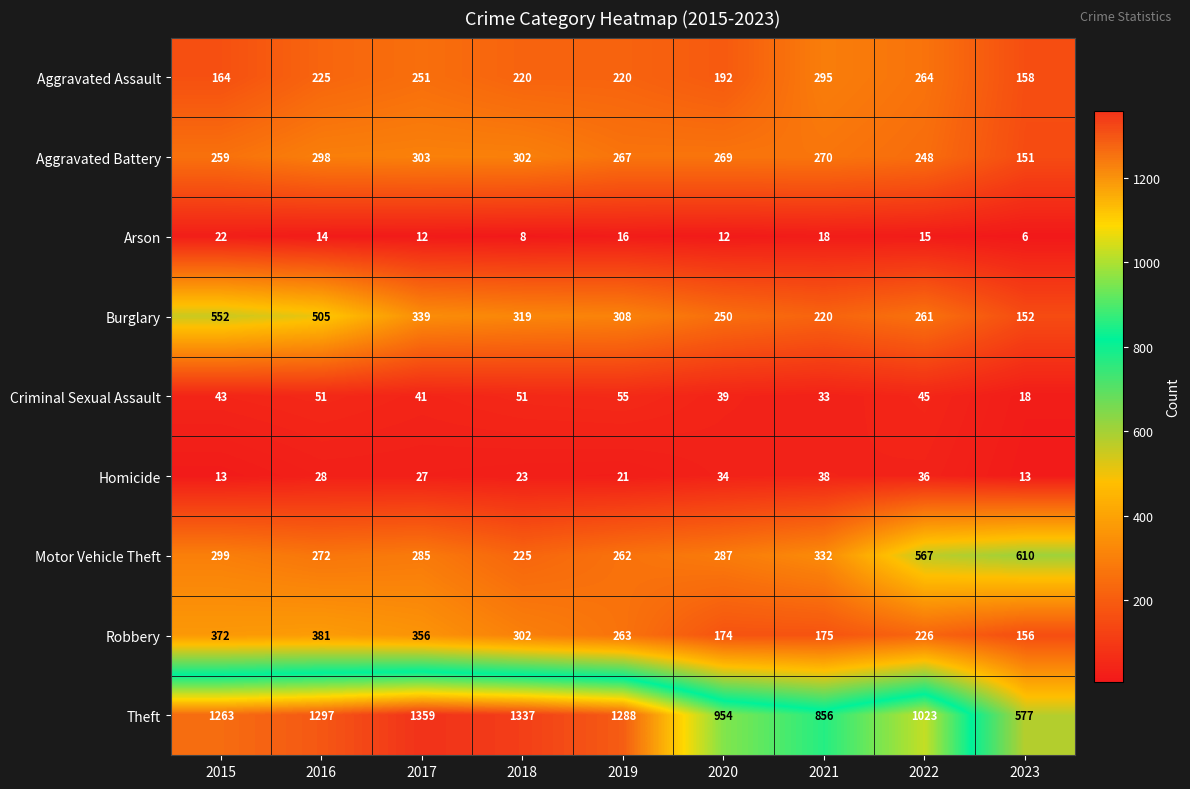

What is the difference between the Criminal Sexual Assault values at 2023 and 2018?

33